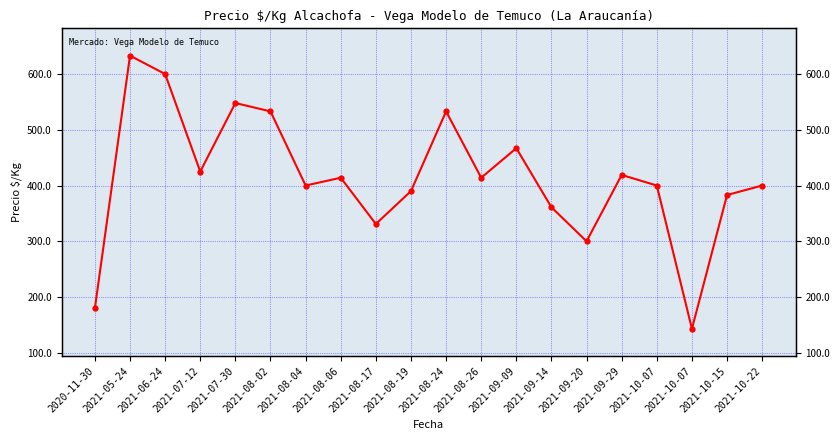

What is the sum of the values at 2021-10-15 and 2021-09-20?

683